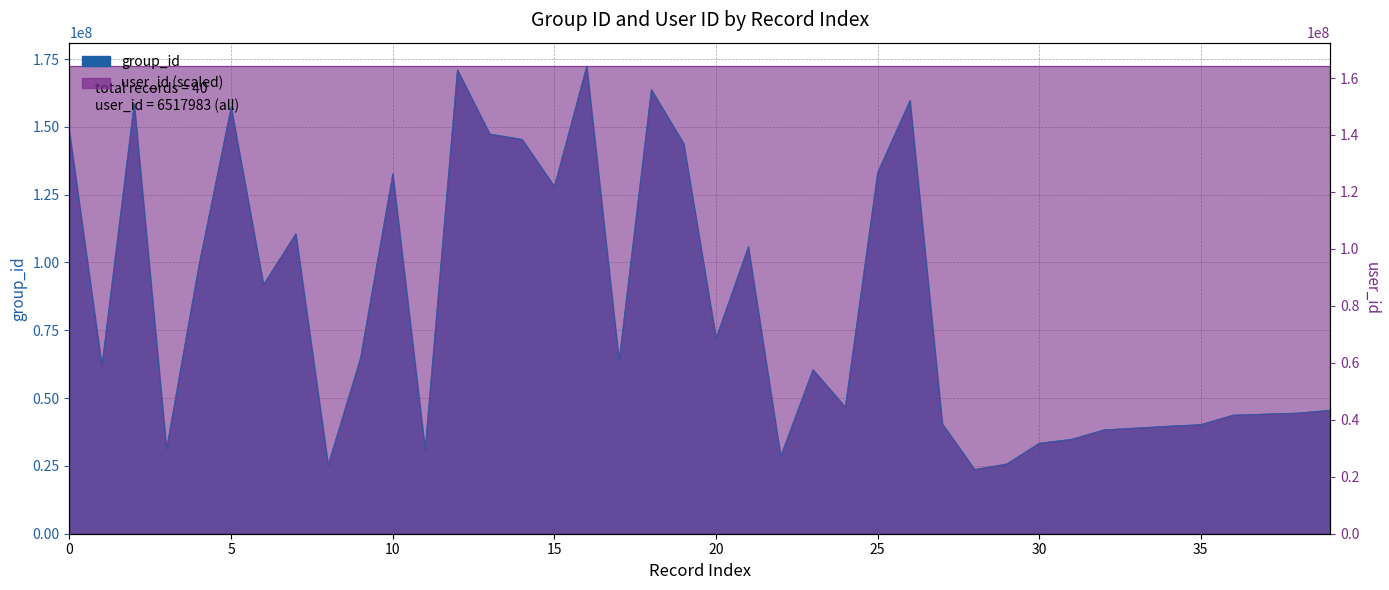

What is the value of the 19th point from the left?

163754537